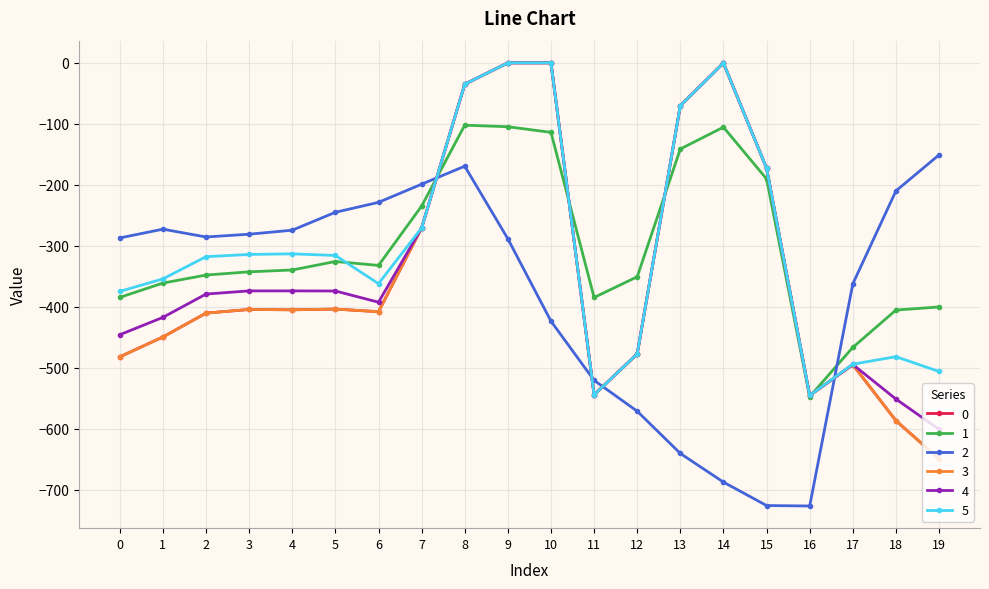

Which series has the largest total across all categories?

5